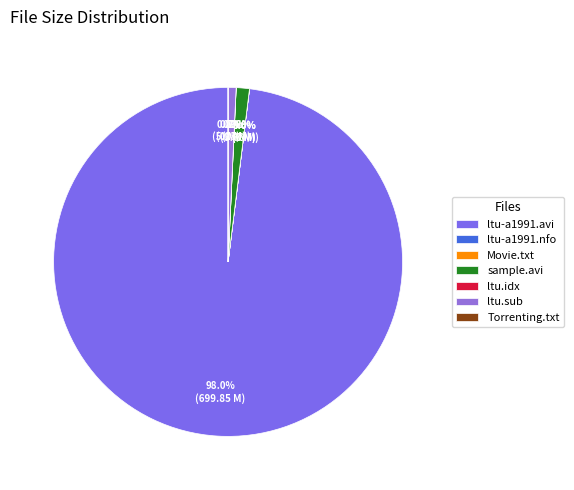

How many slices are in this pie chart?

7